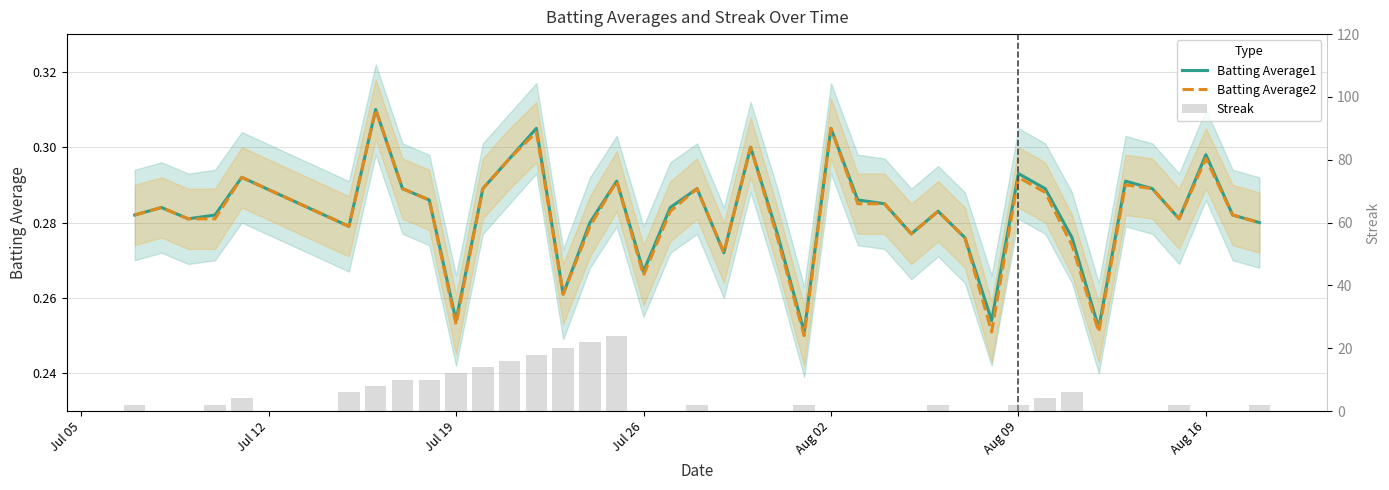

The value of Streak at 21 is 15.8. True or false?

False